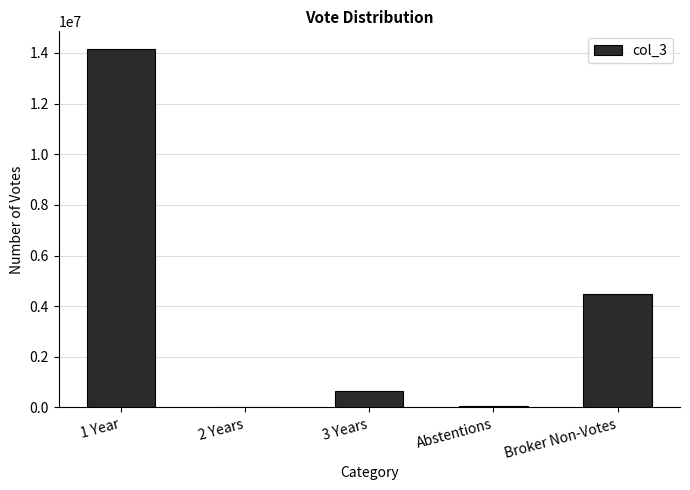

What is the greatest value displayed?

14144985